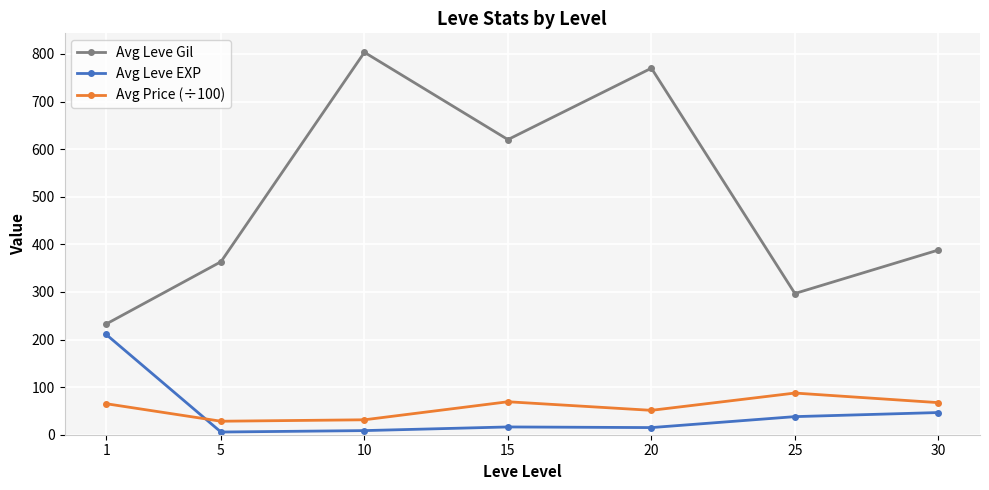

Is it true that Avg Leve Gil equals 62.0 at 1?

False